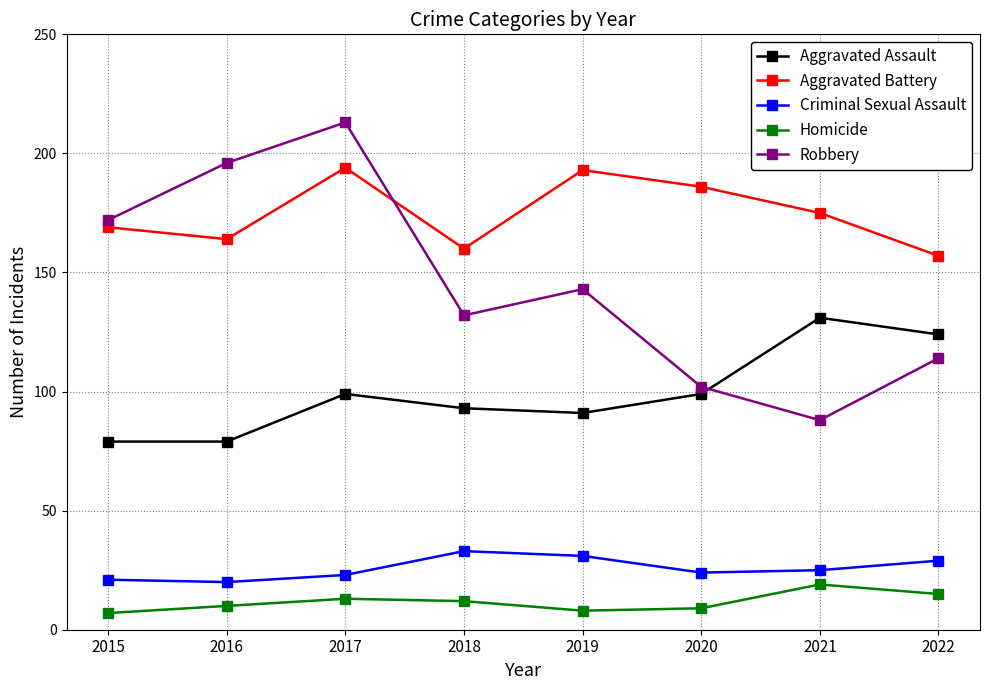

At which category is the sum across all series the highest?

2017